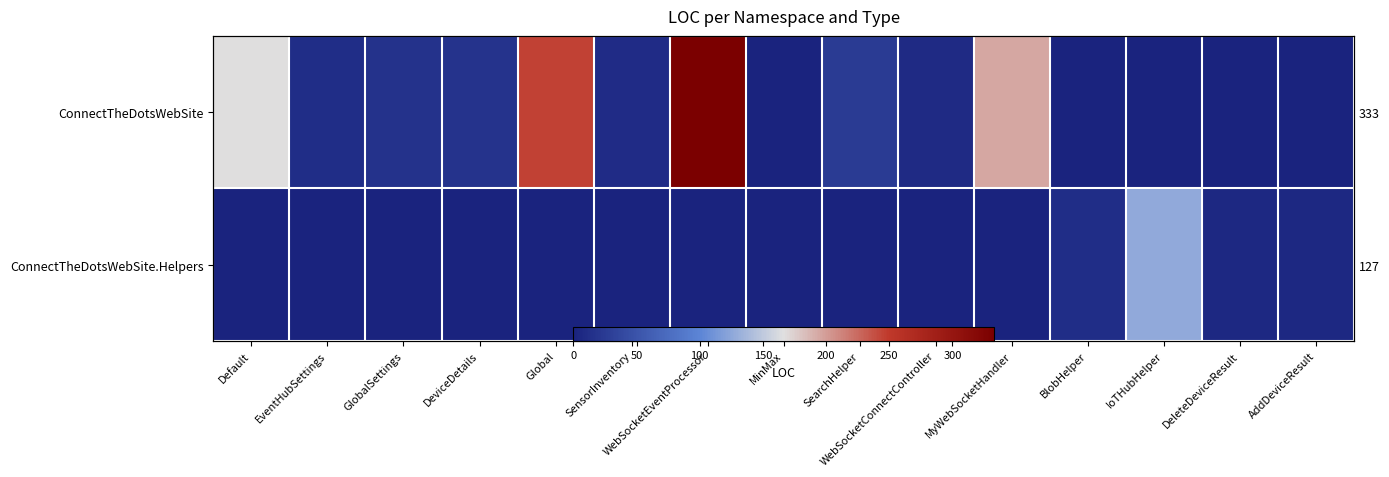

List the labels in order of ConnectTheDotsWebSite.Helpers value, largest first.

IoTHubHelper, BlobHelper, DeleteDeviceResult, AddDeviceResult, Default, EventHubSettings, GlobalSettings, DeviceDetails, Global, SensorInventory, WebSocketEventProcessor, MinMax, SearchHelper, WebSocketConnectController, MyWebSocketHandler